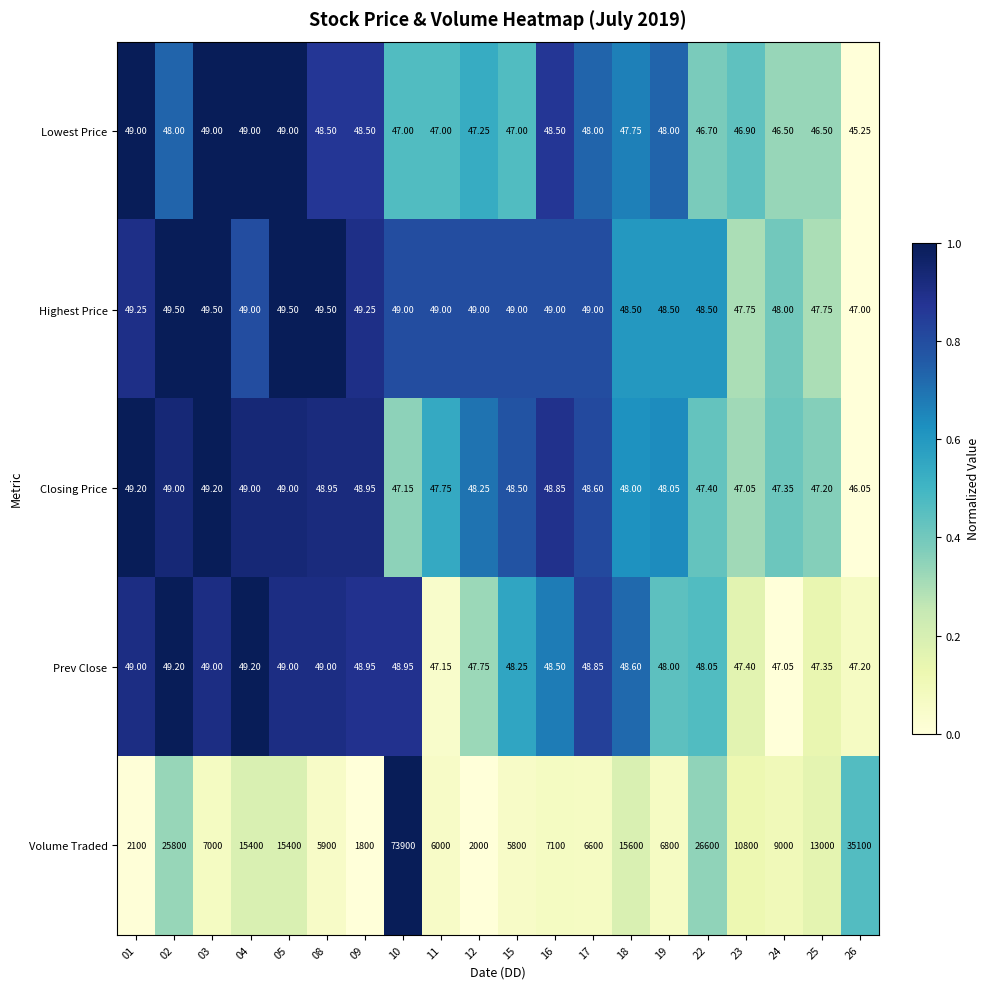

At 25, list the series in order from smallest to largest.

Lowest Price, Closing Price, Prev Close, Highest Price, Volume Traded